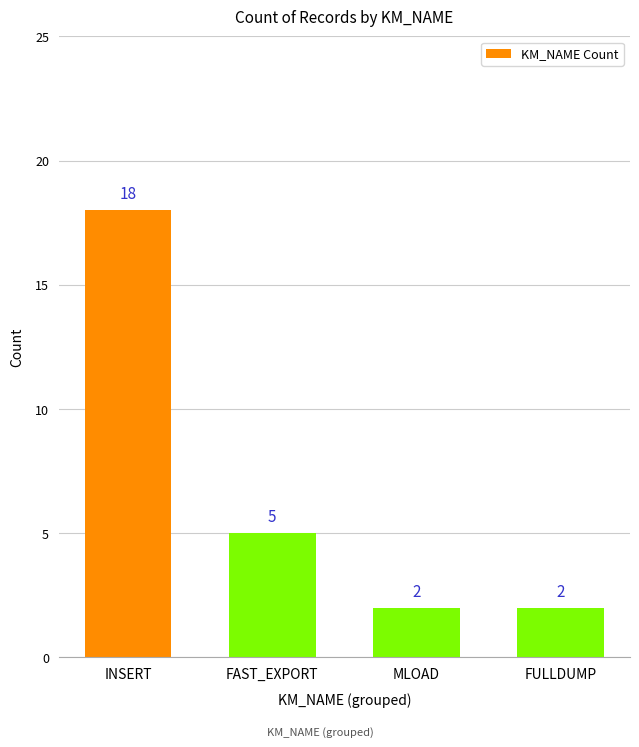

Which label corresponds to the largest value in the chart?

INSERT